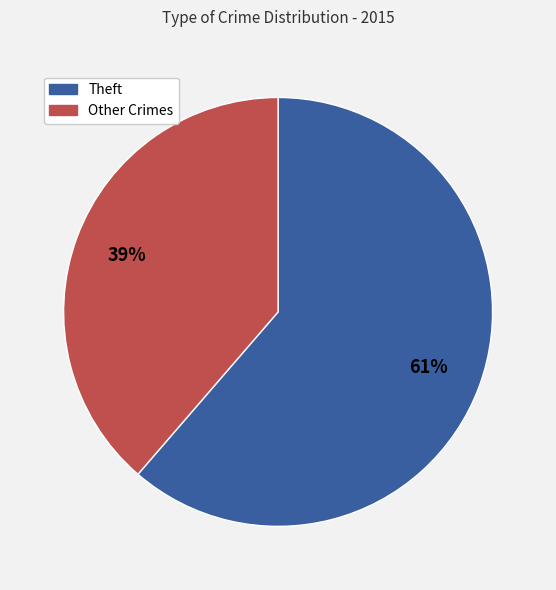

Is there any slice that represents more than half of the pie?

Yes